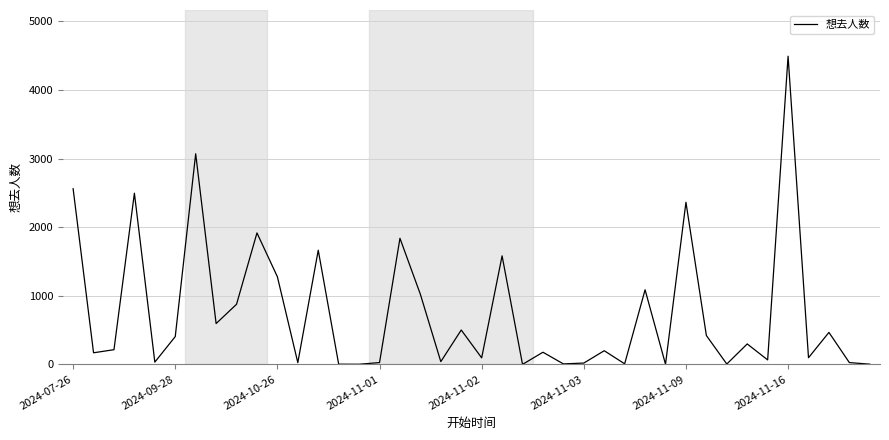

What is the greatest value displayed?

4492